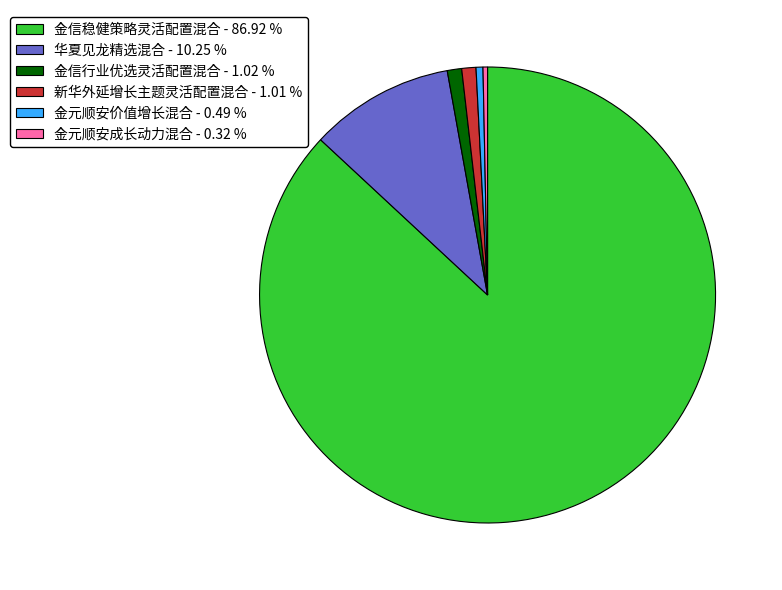

Between 金元顺安价值增长混合 and 新华外延增长主题灵活配置混合, which is larger?

新华外延增长主题灵活配置混合